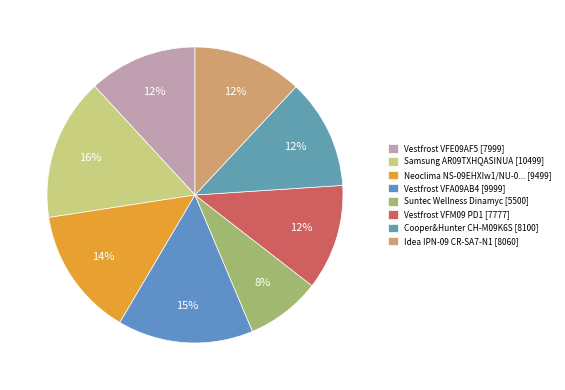

Rank the categories by value from lowest to highest.

Suntec Wellness Dinamyc, Vestfrost VFM09 PD1, Vestfrost VFE09AF5, Idea IPN-09 CR-SA7-N1, Cooper&Hunter CH-M09K6S, Neoclima NS-09EHXIw1/NU-09EHXIw1, Vestfrost VFA09AB4, Samsung AR09TXHQASINUA